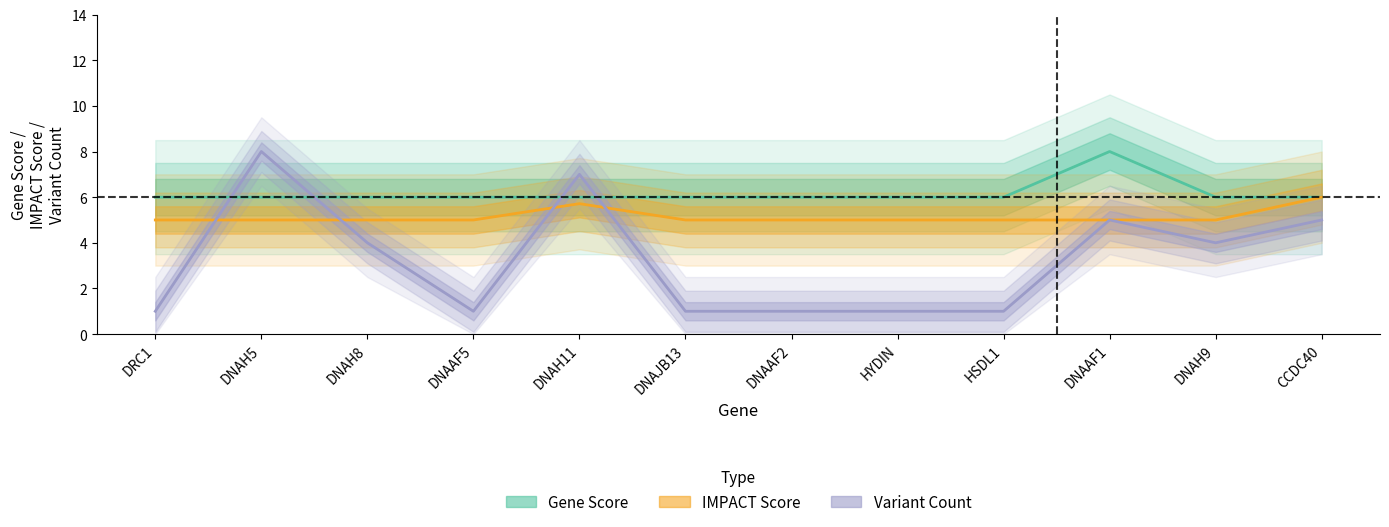

What is the spread (max minus min) of values at DNAAF5?

5.0